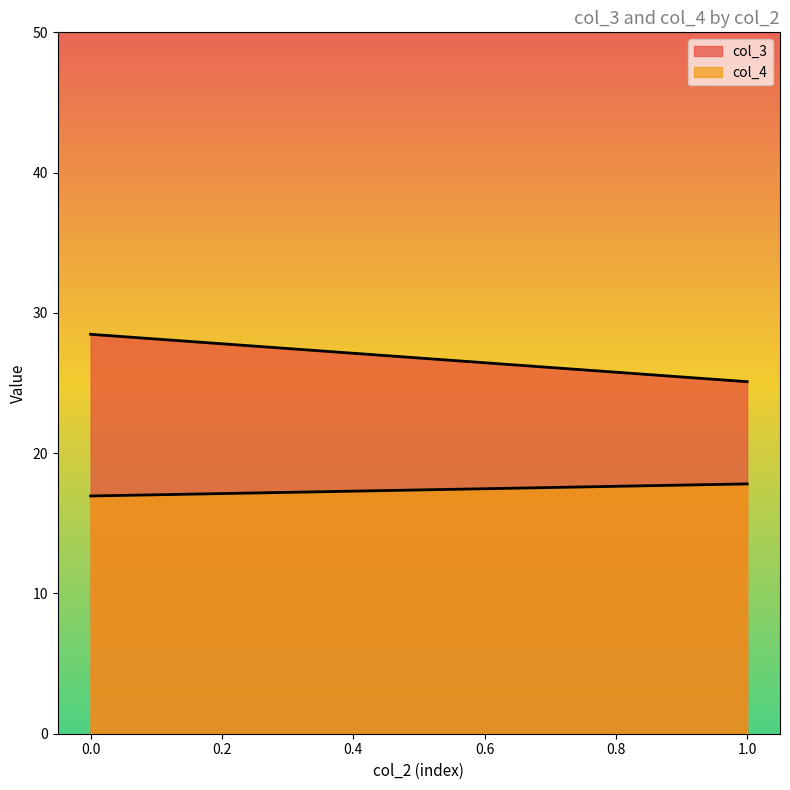

True or false: col_4 and labels_x intersect in this chart.

False